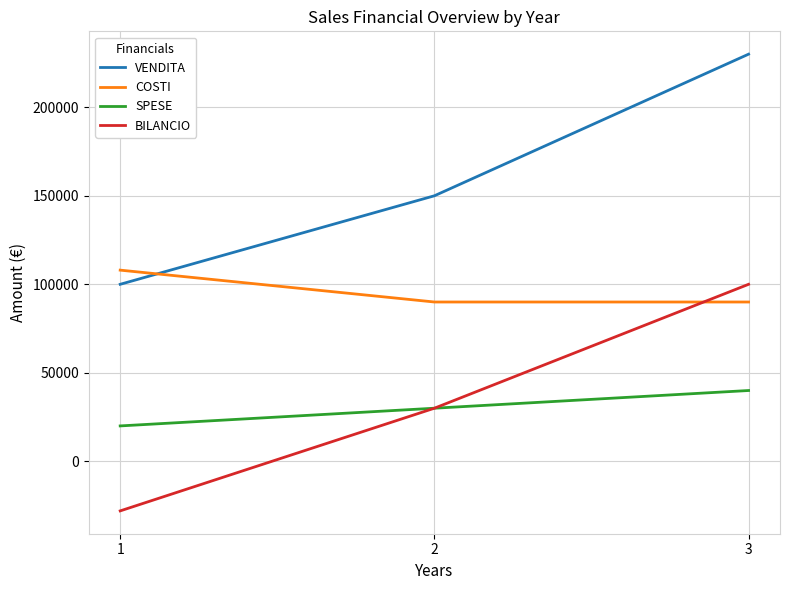

Reading left to right, transcribe all the data shown in this chart.

VENDITA: 100000	150000	230000
COSTI: 108000	90000	90000
SPESE: 20000	30000	40000
BILANCIO: -28000	30000	100000